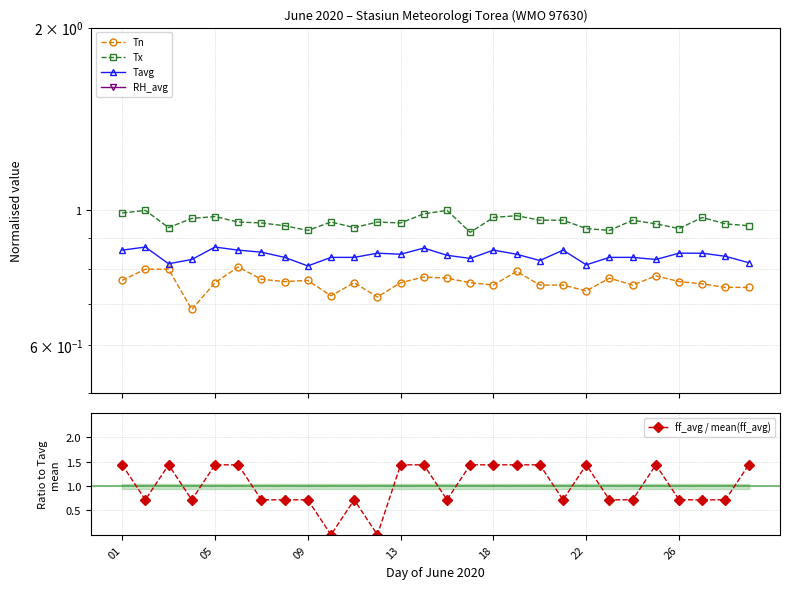

What is the average value of the Tavg series?

0.8